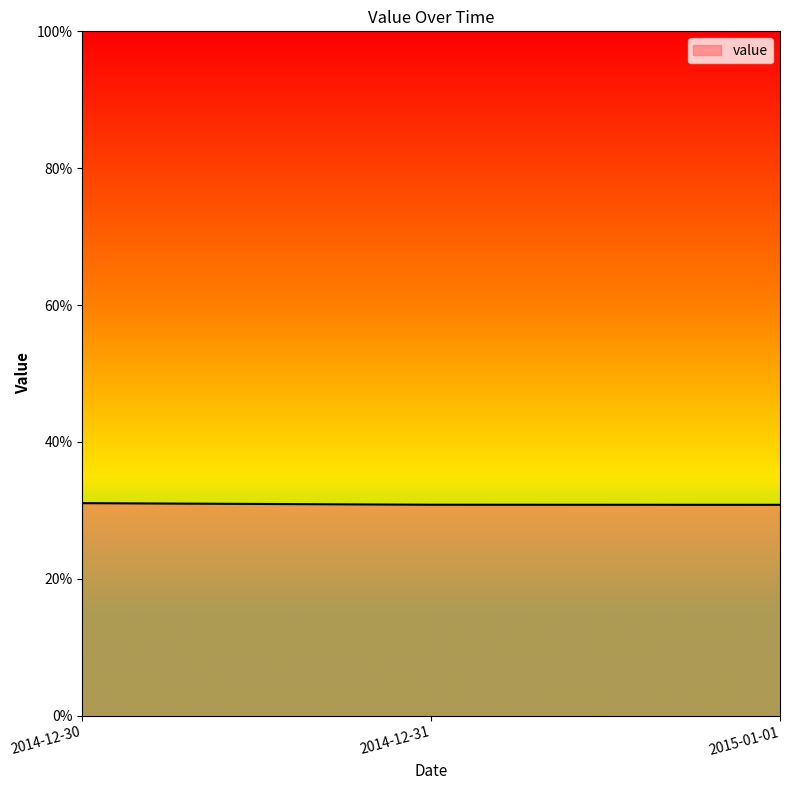

Is this an area chart (filled region under the line)?

Yes